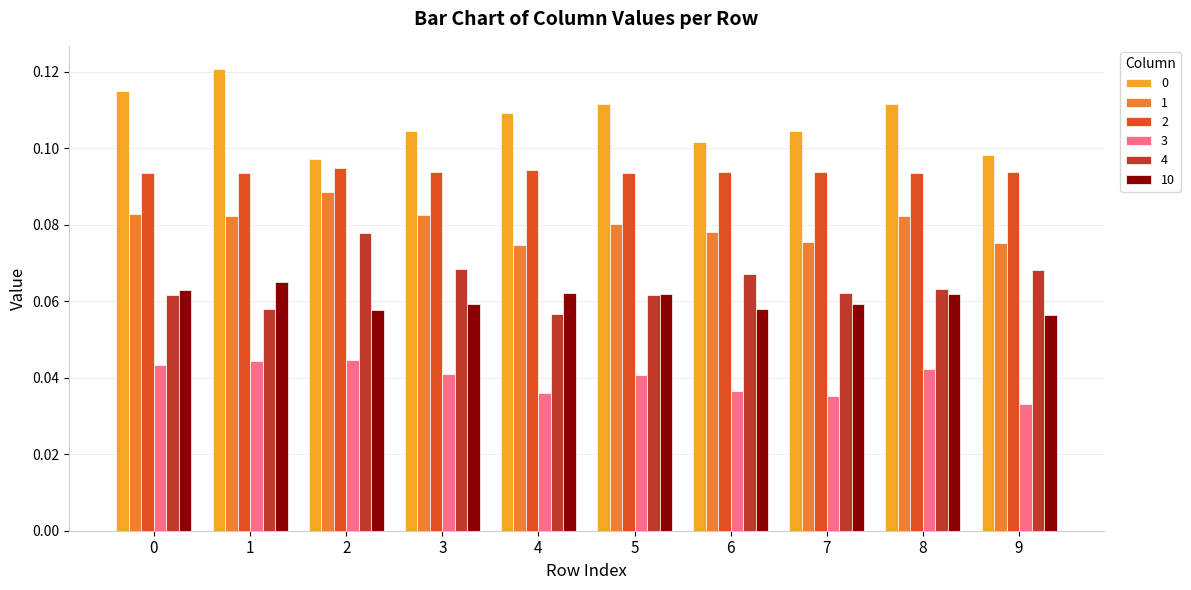

The 10 series shows 0.0 at 4. True or false?

False